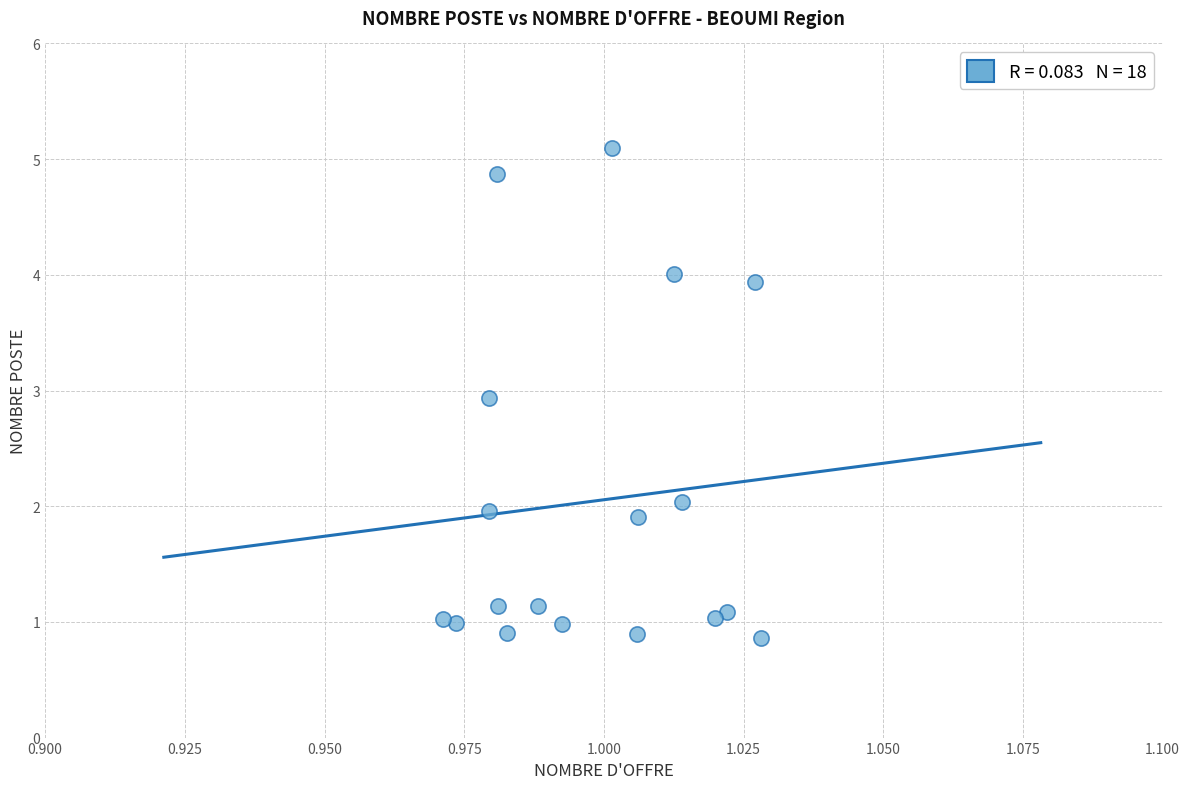

What is the range of Y values (max minus min)?

4.2